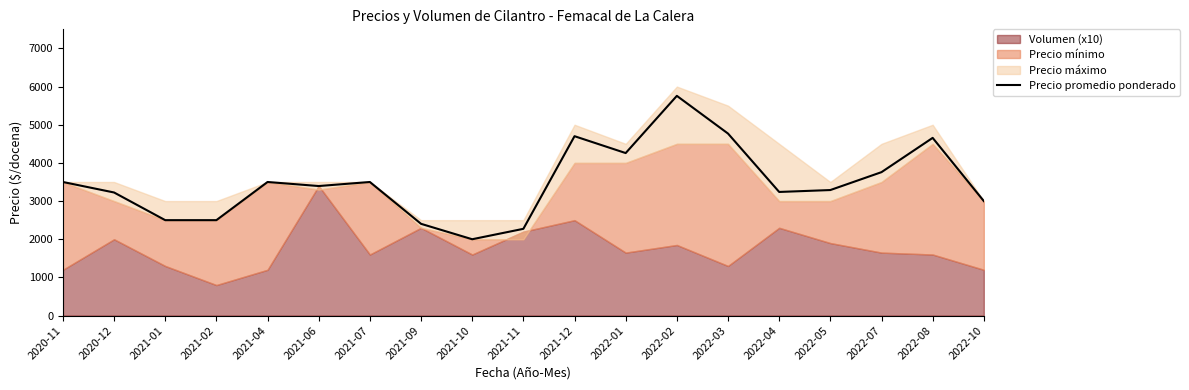

Where is the data nearest to the value 3878?

2022-07